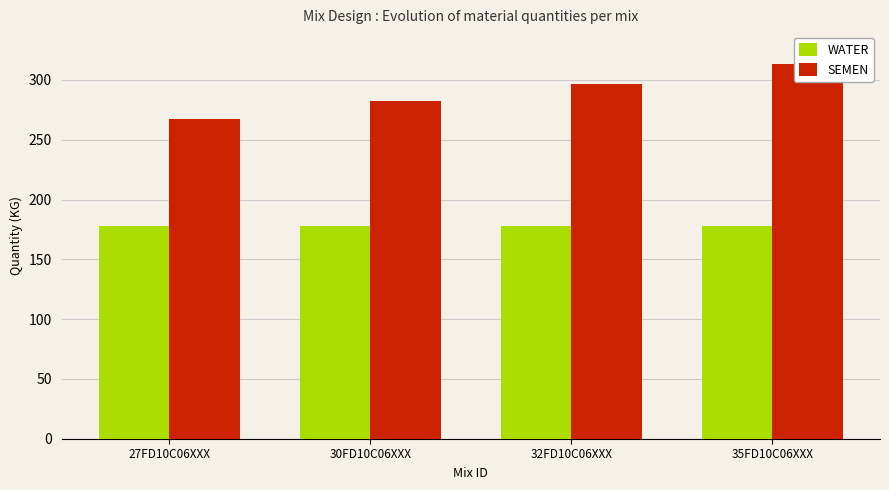

What is the label of the 1st bar from the left?

27FD10C06XXX